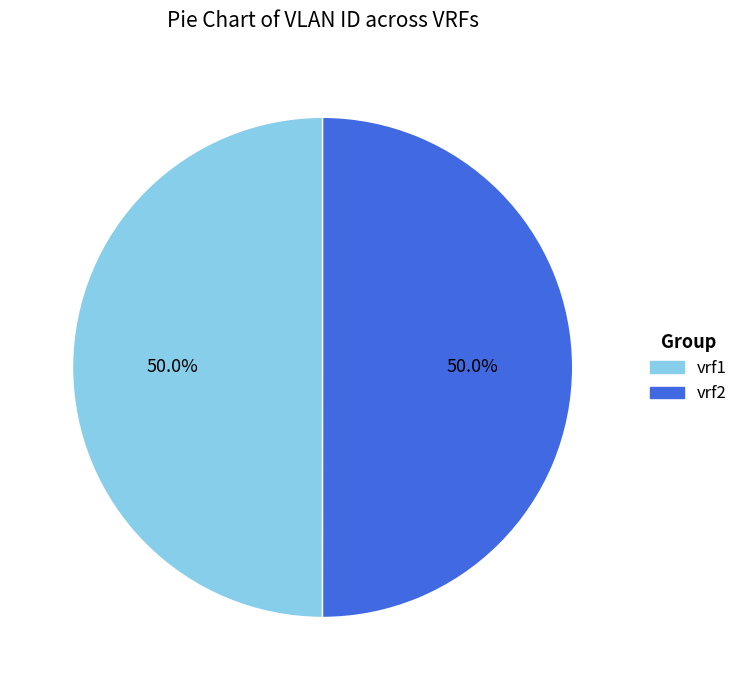

What percentage is the vrf1 slice, to the nearest percent?

50%